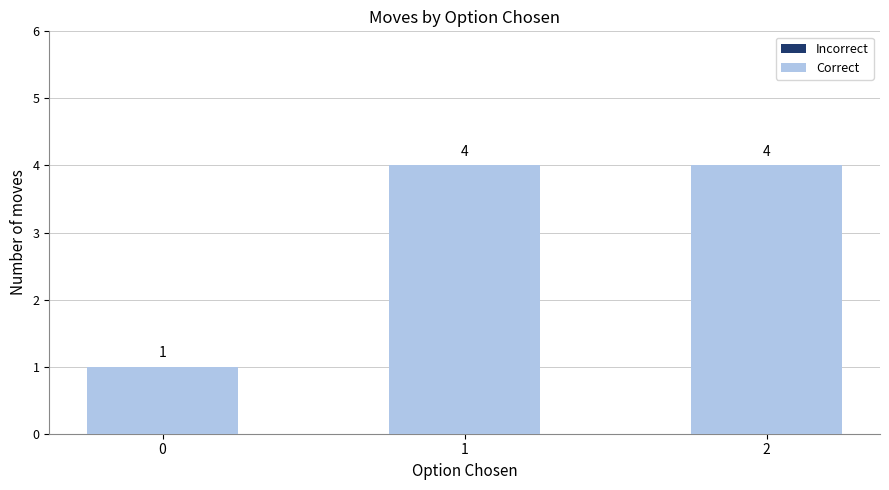

What is the change in value from 0 to 1?

+3